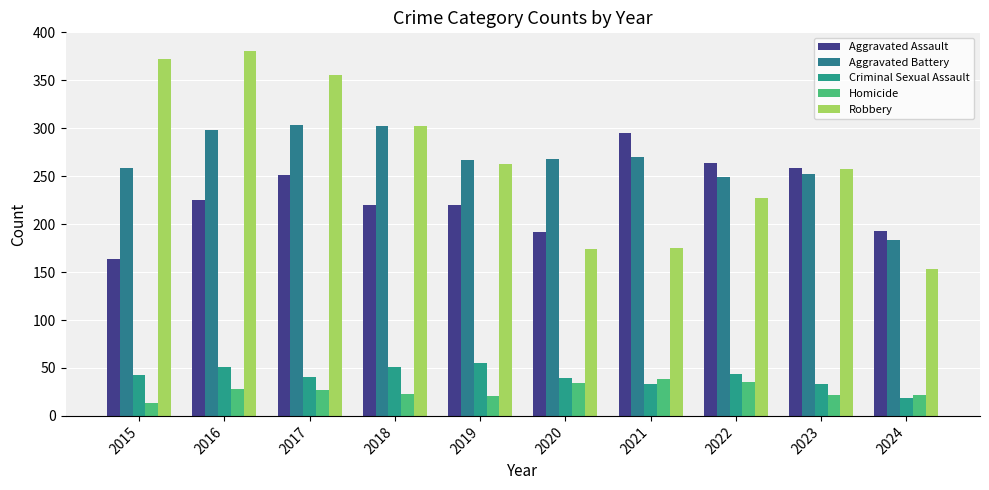

Are the bars grouped side by side (vs. stacked)?

Yes